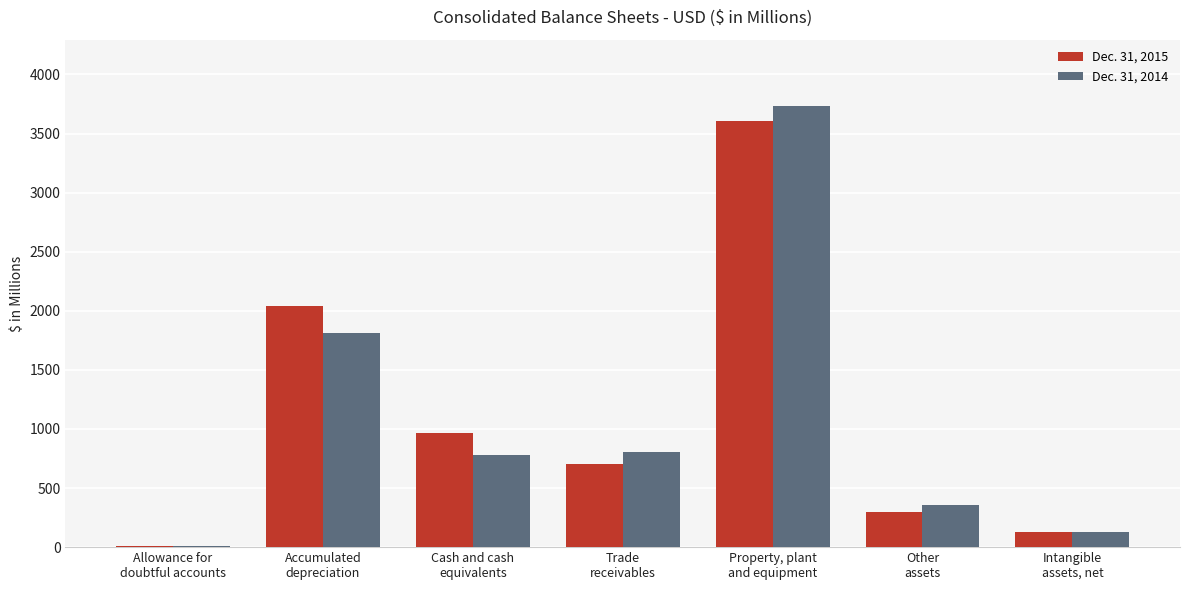

Are the bars grouped side by side (vs. stacked)?

Yes